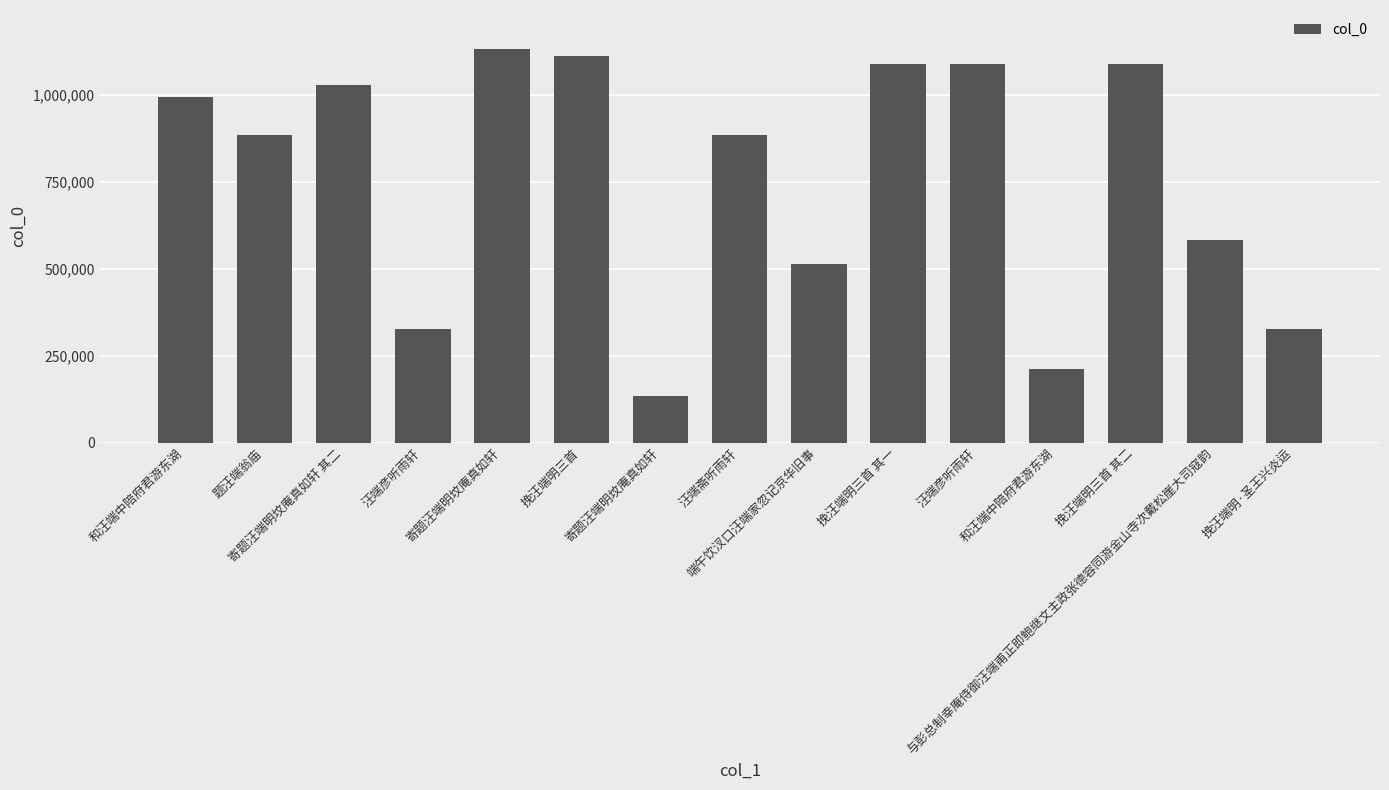

Reading left to right, extract all data points from this chart.

994889	885482	1027830	327440	1131274	1110879	135133	885202	514054	1088307	1088735	212236	1088308	583210	326640